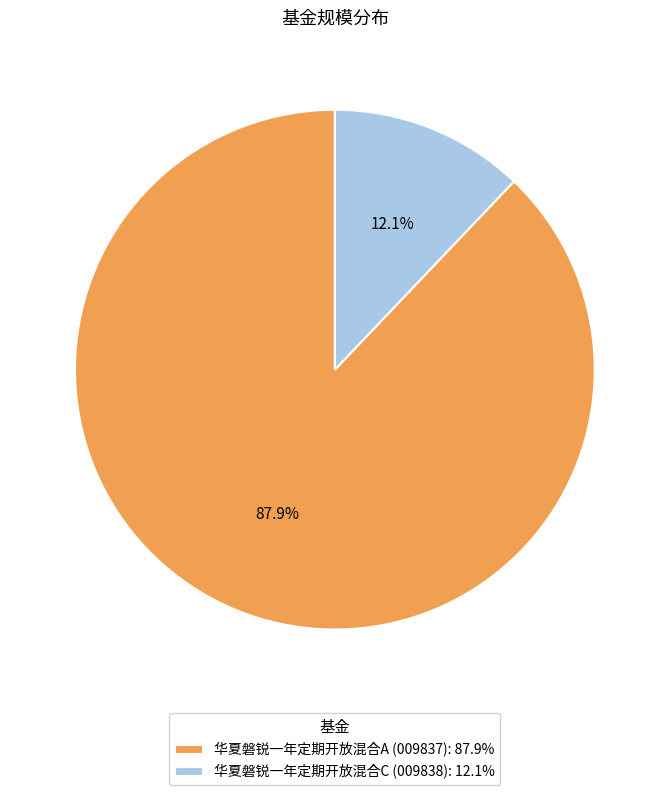

Do 华夏磐锐一年定期开放混合A and 华夏磐锐一年定期开放混合C together represent more than half of the pie?

Yes